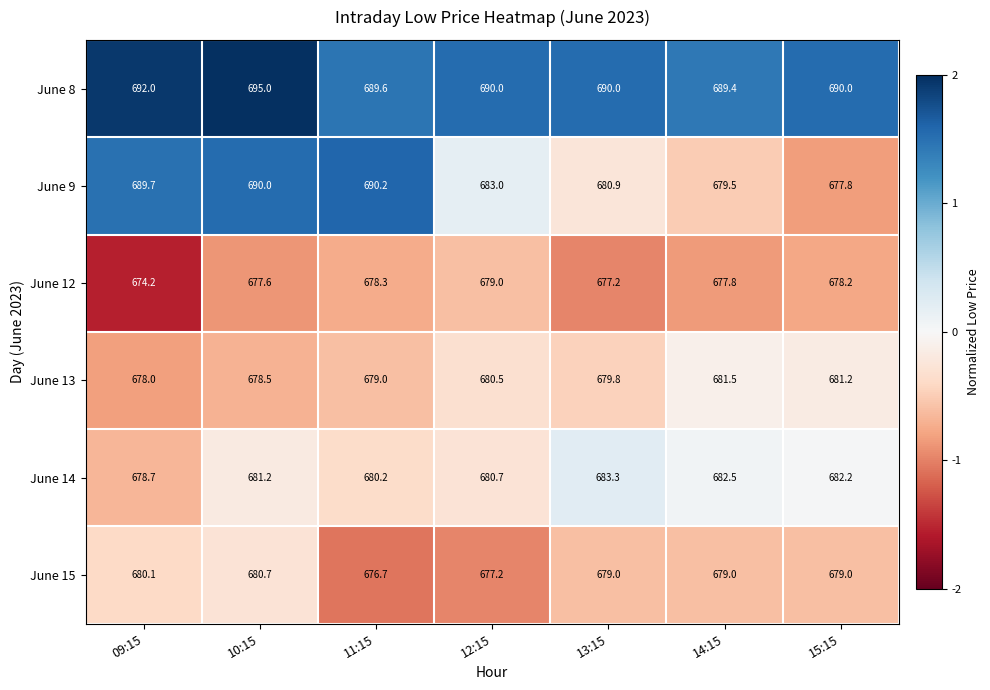

What is the difference between the June 12 values at 13:15 and 14:15?

0.6